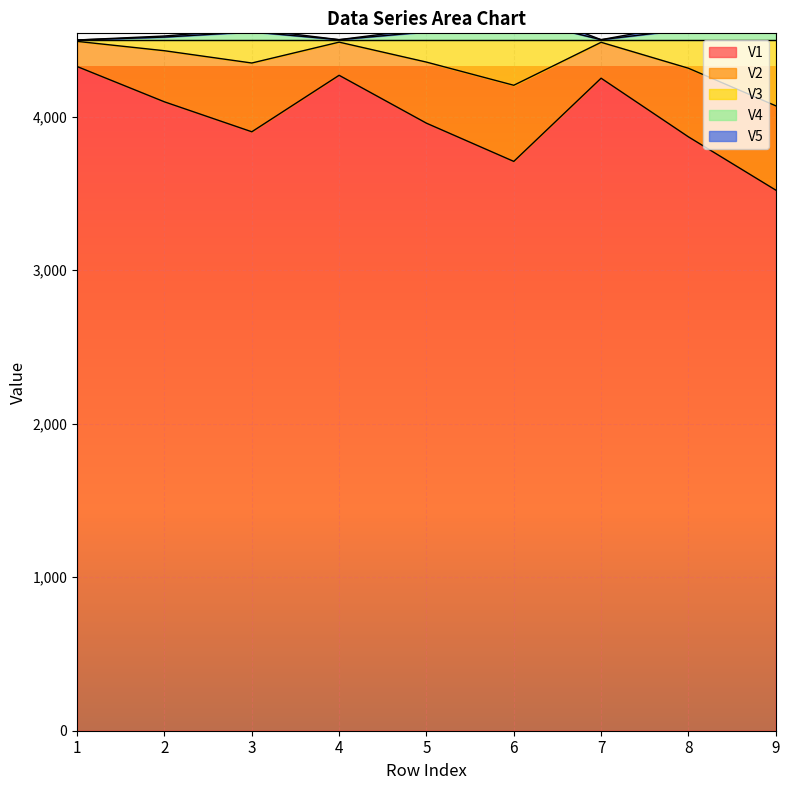

What is the sum of the V1 values at 9 and 6?

7231